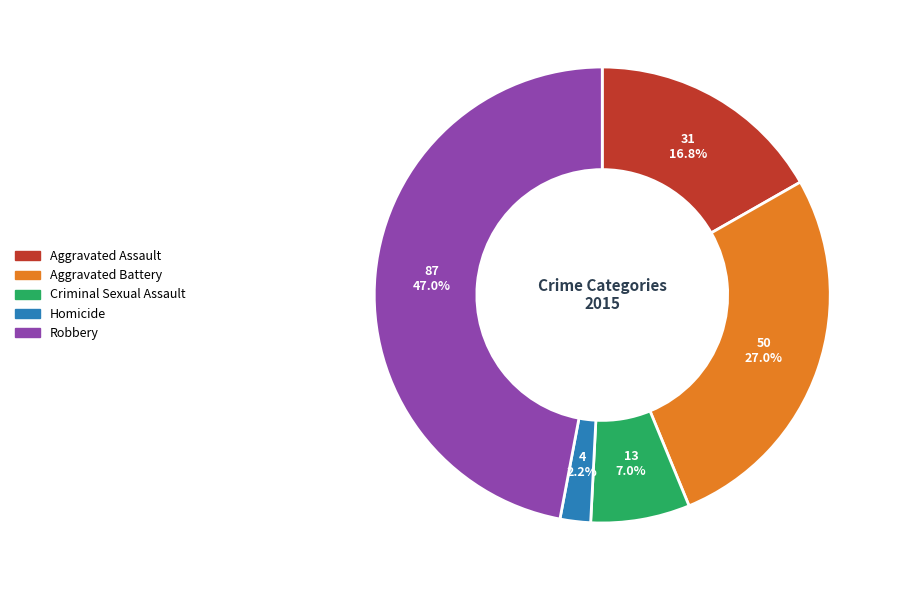

Is there a majority slice in this chart?

No